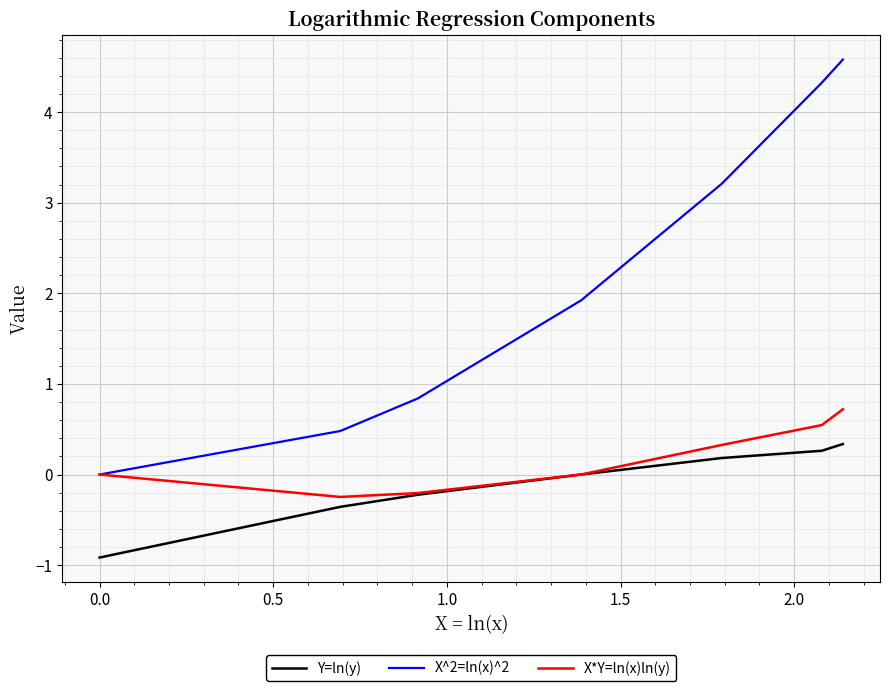

Which series has the widest spread of values?

X^2=ln(x)^2